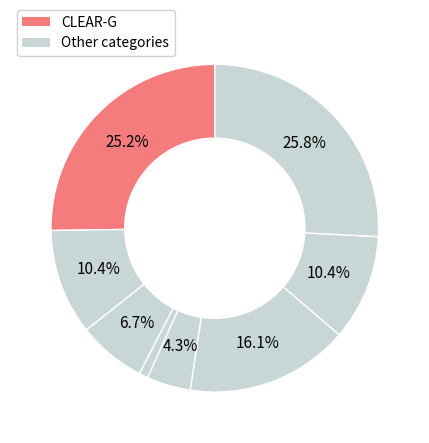

Count the number of slices in the pie.

8